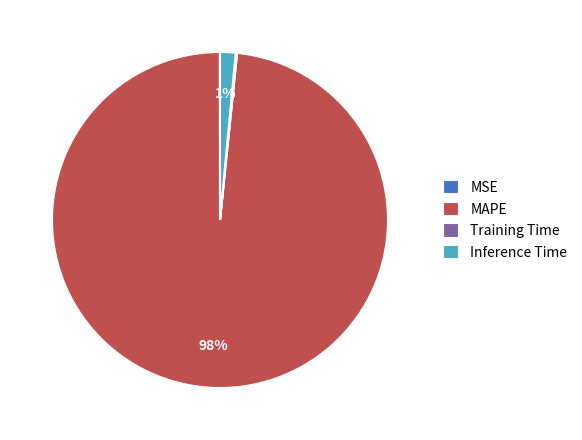

Which category has the biggest portion of the pie?

MAPE